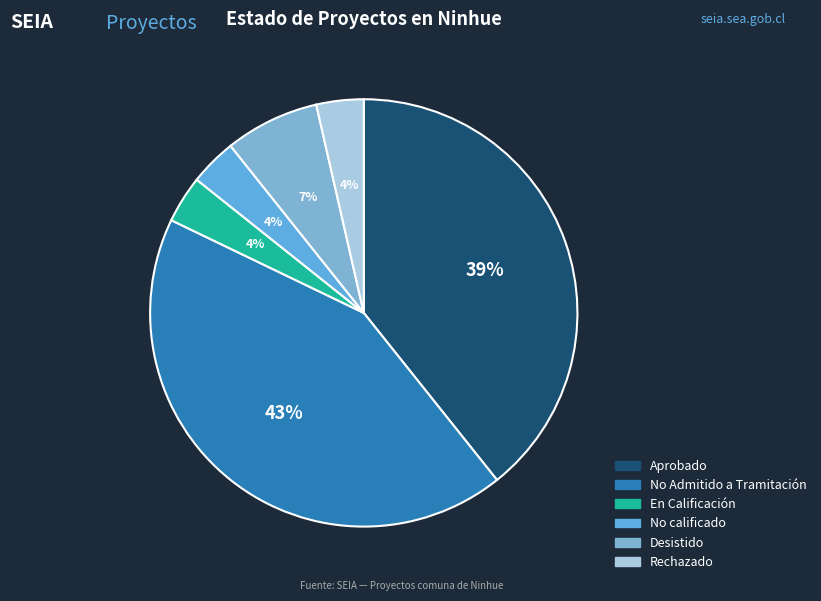

How many slices are in this pie chart?

6